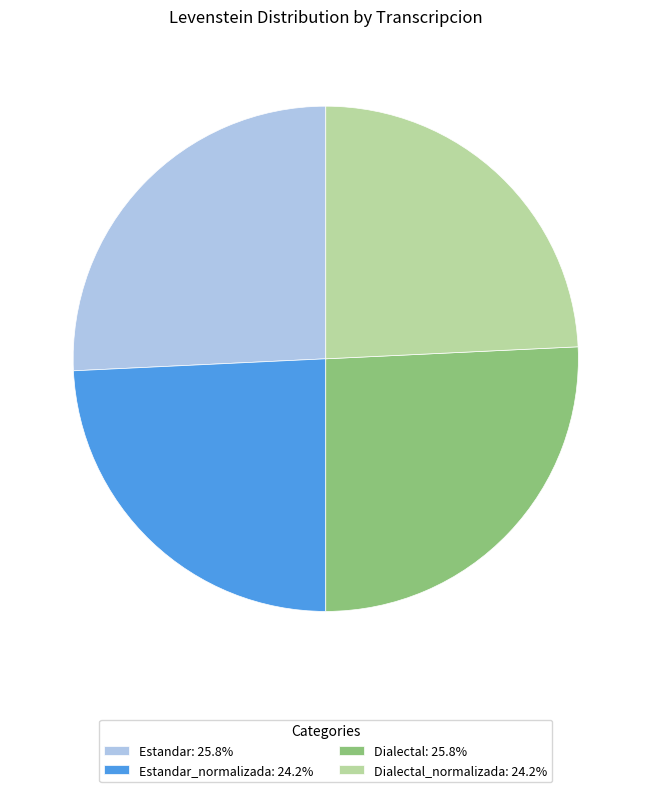

Combined, do Dialectal_normalizada: 24.2% and Estandar_normalizada: 24.2% account for over 50%?

No